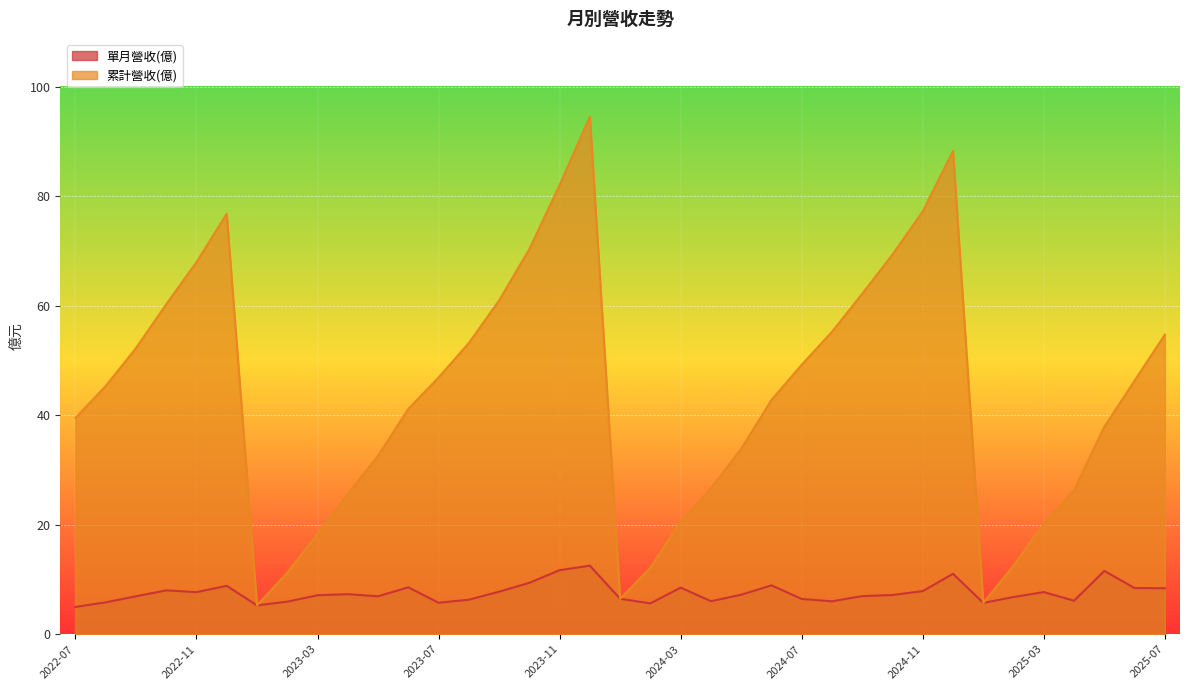

Reading left to right, list all the values displayed in this chart.

單月營收(億): 2025-07=8.4	2025-06=8.4	2025-05=11.6	2025-04=6.1	2025-03=7.7	2025-02=6.8	2025-01=5.7	2024-12=11.0	2024-11=7.9	2024-10=7.2	2024-09=7.0	2024-08=6.0	2024-07=6.4	2024-06=8.9	2024-05=7.2	2024-04=6.0	2024-03=8.5	2024-02=5.6	2024-01=6.5	2023-12=12.5	2023-11=11.7	2023-10=9.4	2023-09=7.8	2023-08=6.3	2023-07=5.8	2023-06=8.6	2023-05=6.9	2023-04=7.3	2023-03=7.1	2023-02=6.0	2023-01=5.3	2022-12=8.8	2022-11=7.7	2022-10=8.0	2022-09=6.9	2022-08=5.8	2022-07=5.0
累計營收(億): 2025-07=54.7	2025-06=46.3	2025-05=37.9	2025-04=26.3	2025-03=20.2	2025-02=12.5	2025-01=5.7	2024-12=88.3	2024-11=77.2	2024-10=69.4	2024-09=62.2	2024-08=55.2	2024-07=49.2	2024-06=42.8	2024-05=33.9	2024-04=26.7	2024-03=20.6	2024-02=12.1	2024-01=6.5	2023-12=94.6	2023-11=82.0	2023-10=70.4	2023-09=61.0	2023-08=53.2	2023-07=46.9	2023-06=41.1	2023-05=32.6	2023-04=25.6	2023-03=18.3	2023-02=11.2	2023-01=5.3	2022-12=76.8	2022-11=68.0	2022-10=60.3	2022-09=52.3	2022-08=45.3	2022-07=39.5